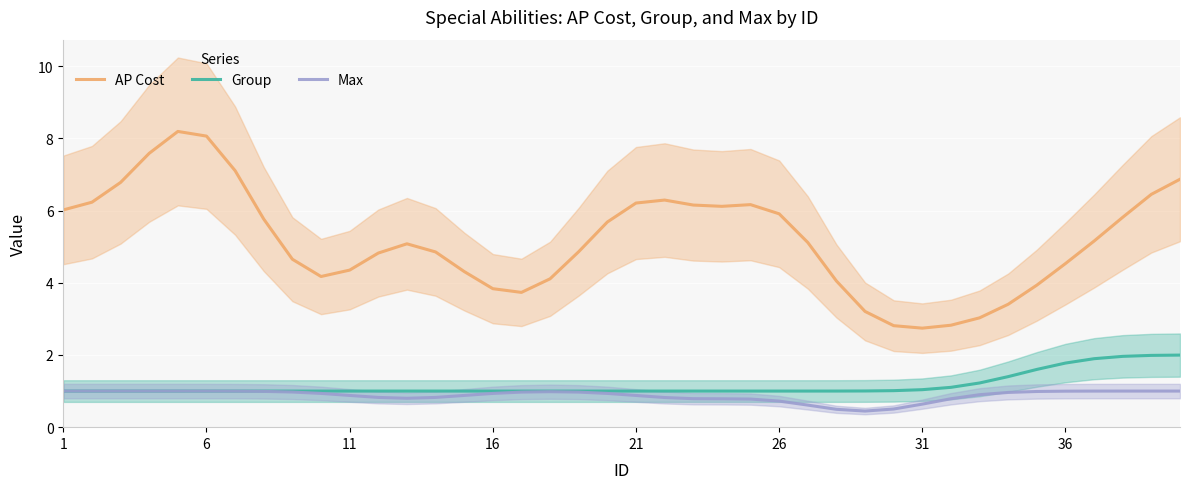

List the series in order of their peak value, lowest first.

Max, Group, AP Cost